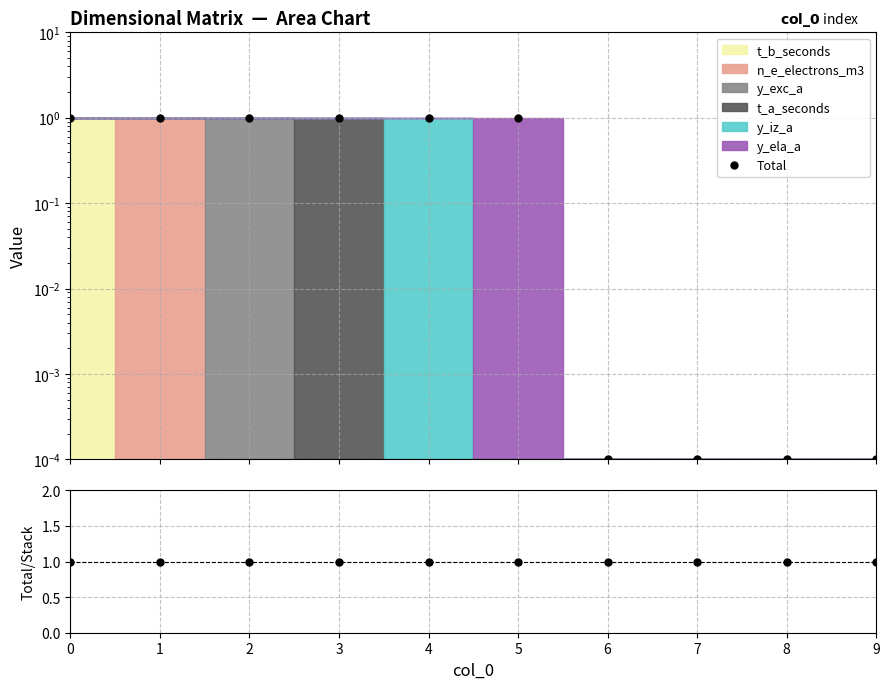

Is the value of ratio at 2 greater than the value of Total at 1?

No